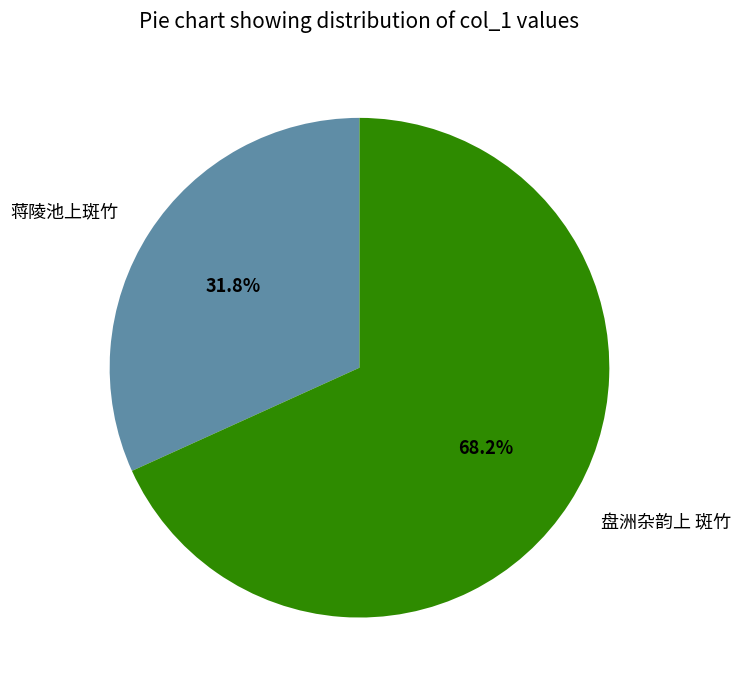

To the nearest percent, what portion does 蒋陵池上斑竹 represent?

32%